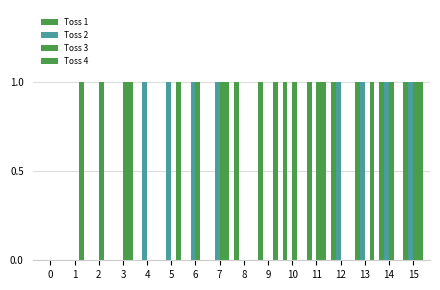

How many groups of bars are there?

16